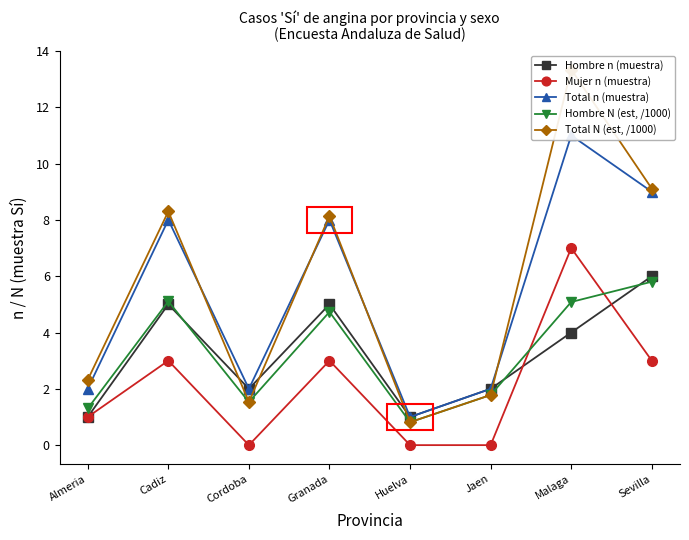

What is the difference between the highest and lowest values at Jaen?

2.0